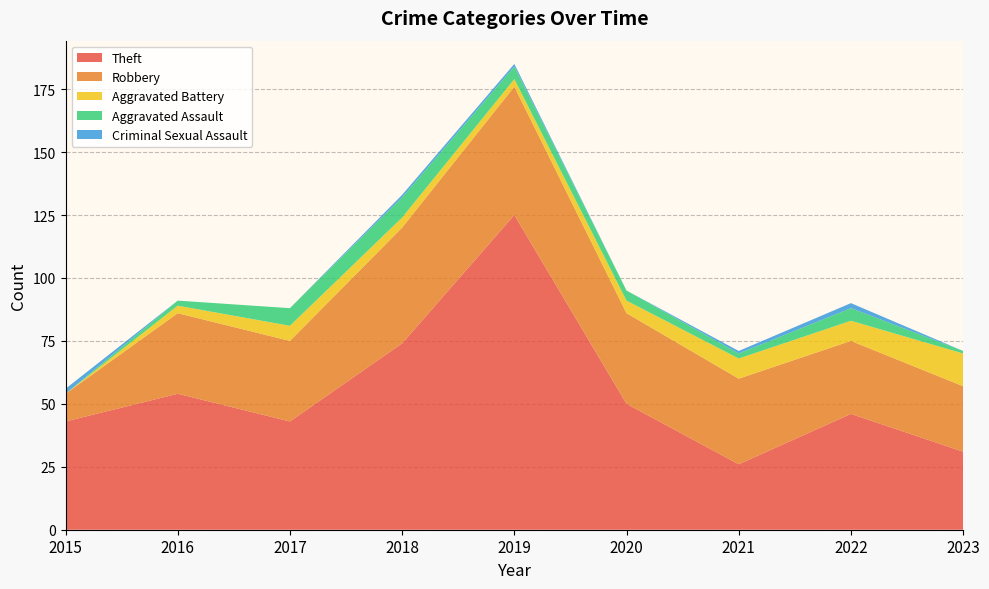

Reading left to right, extract all data points from this chart.

Theft: 43	54	43	74	125	50	26	46	31
Robbery: 11	32	32	46	51	36	34	29	26
Aggravated Battery: 0	3	6	4	3	5	8	8	13
Aggravated Assault: 0	2	7	8	5	4	2	5	1
Criminal Sexual Assault: 2	0	0	1	1	0	1	2	0